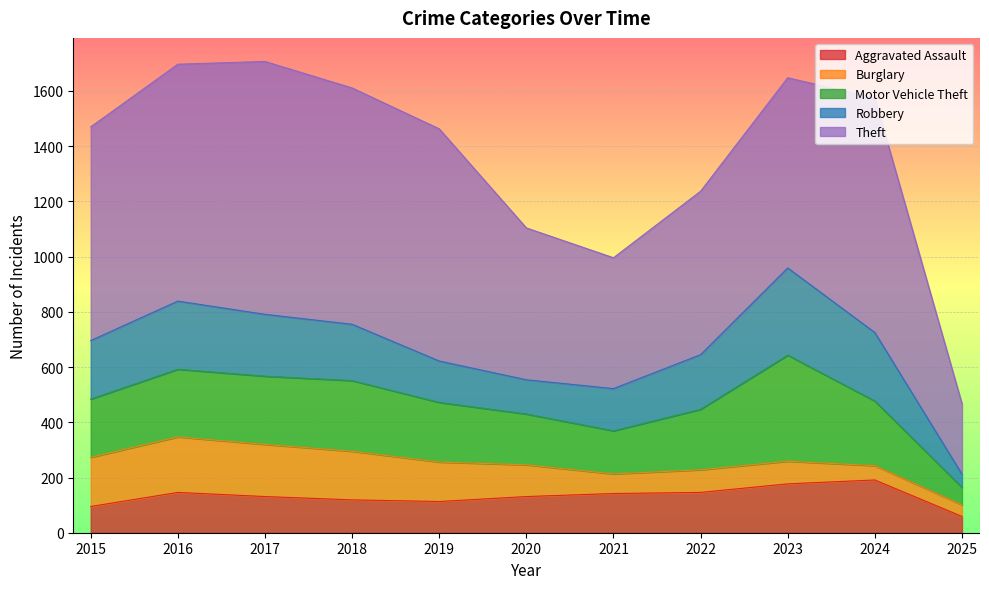

Which series has the largest total across all categories?

Theft